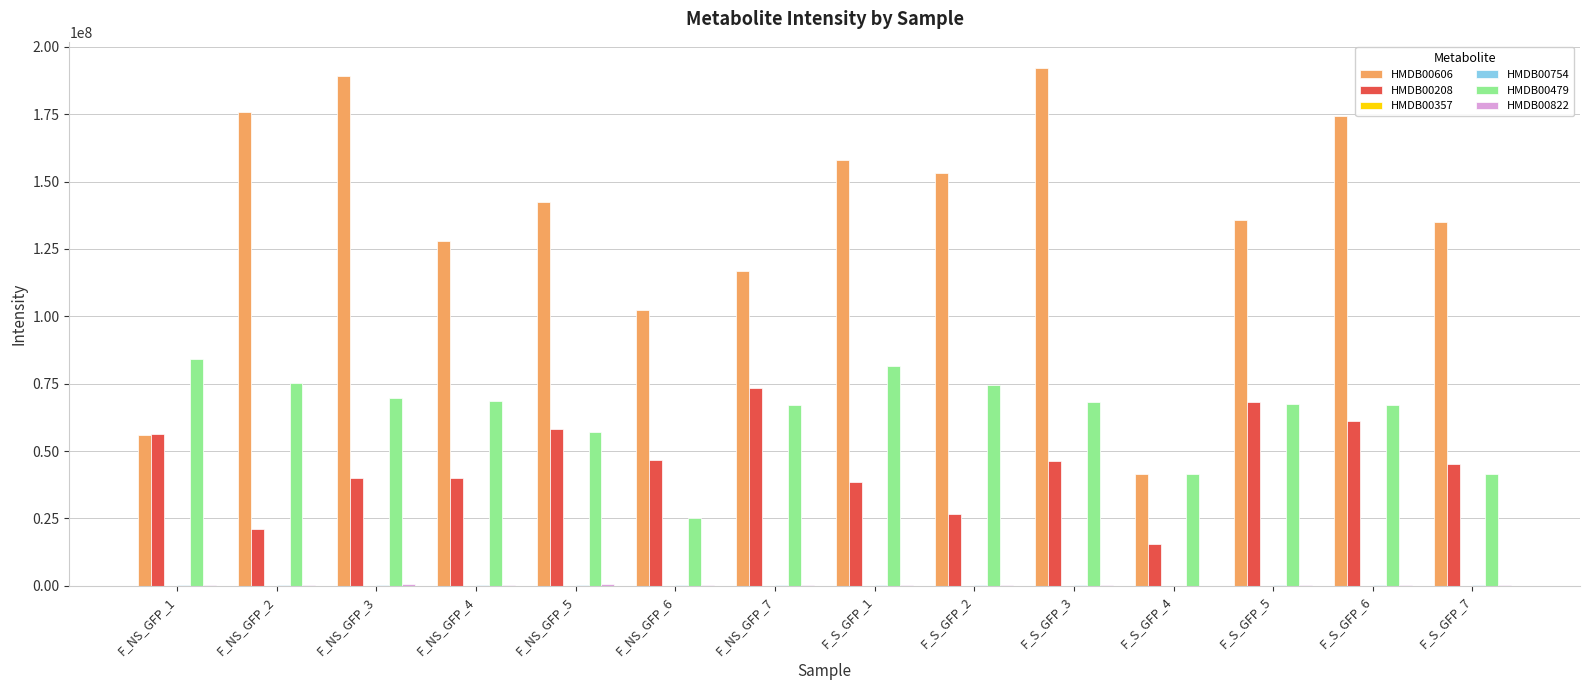

What is the sum of all HMDB00479 values?

888219313.3